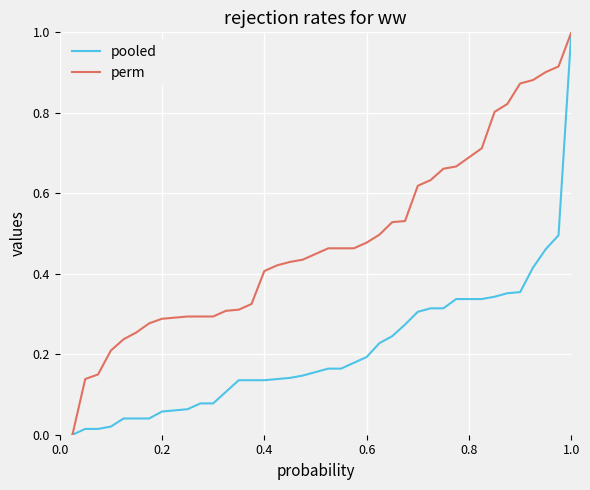

What is the maximum value shown in the chart?

1.0